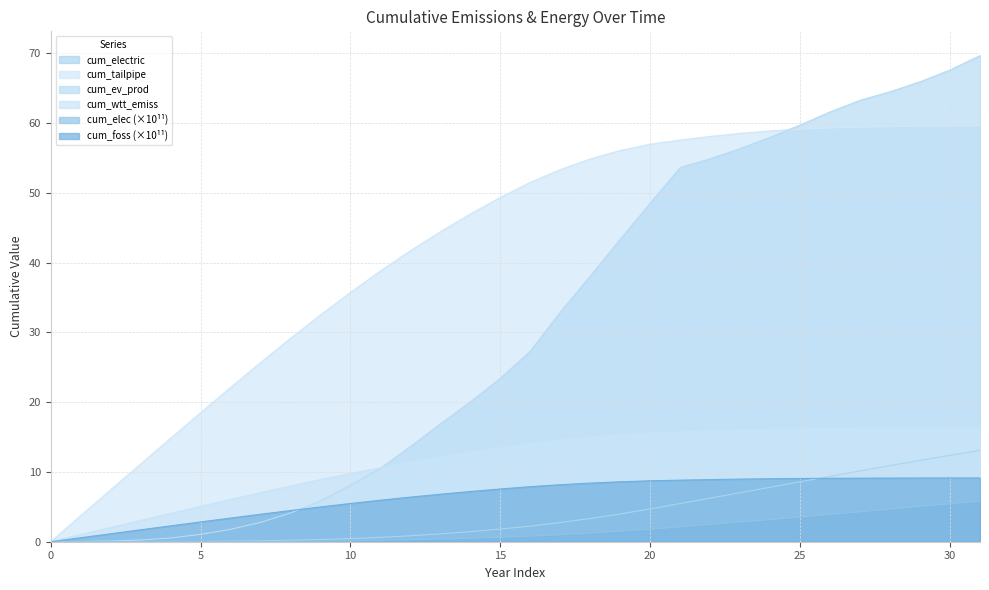

How many data points in cum_wtt_emiss are less than 14?

16